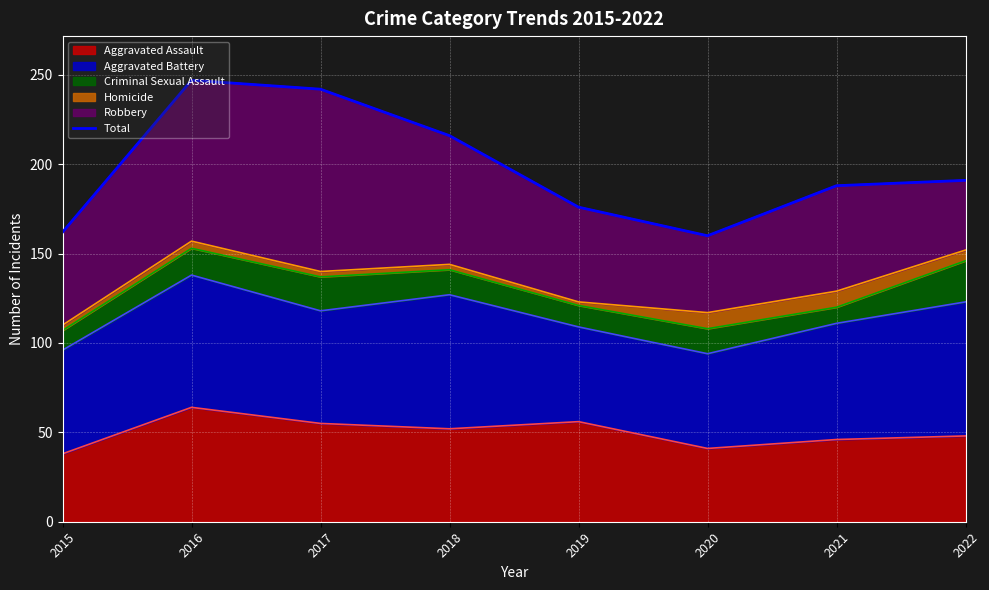

Where is the data nearest to the value 203?

2022